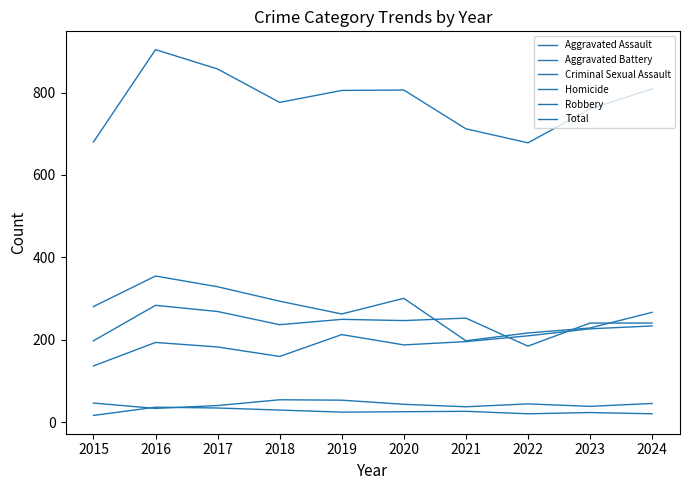

What is the total value across all series at 2024?

1618